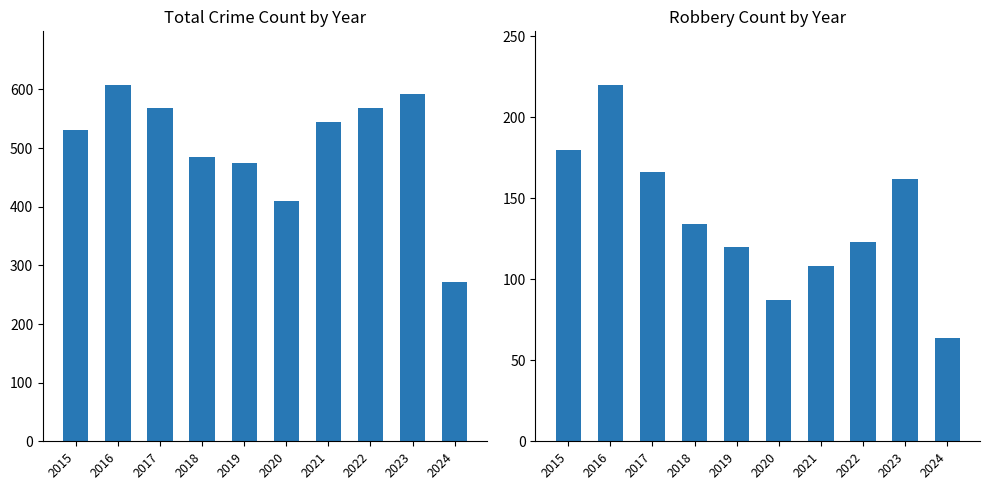

How many data points in Total are less than 545?

5